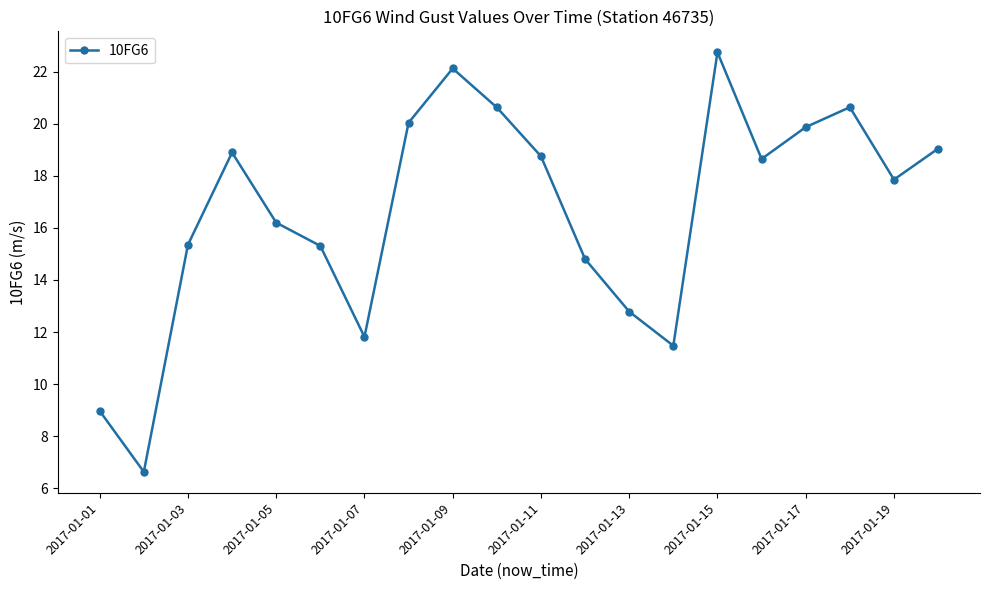

What is the difference between the maximum and minimum values?

16.1